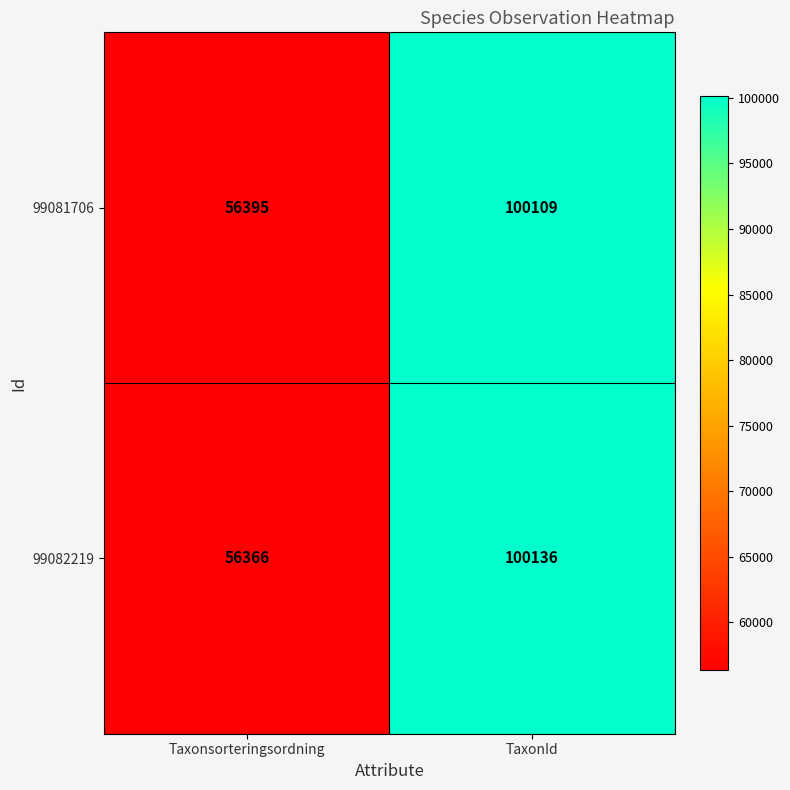

Where is 99082219 nearest to the value 78251?

Taxonsorteringsordning